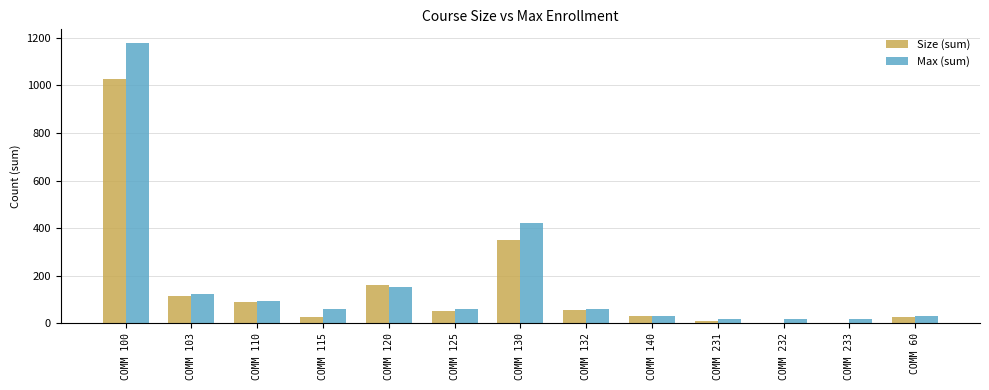

Between COMM 120 and COMM 60, which series saw the biggest shift?

Size (sum)